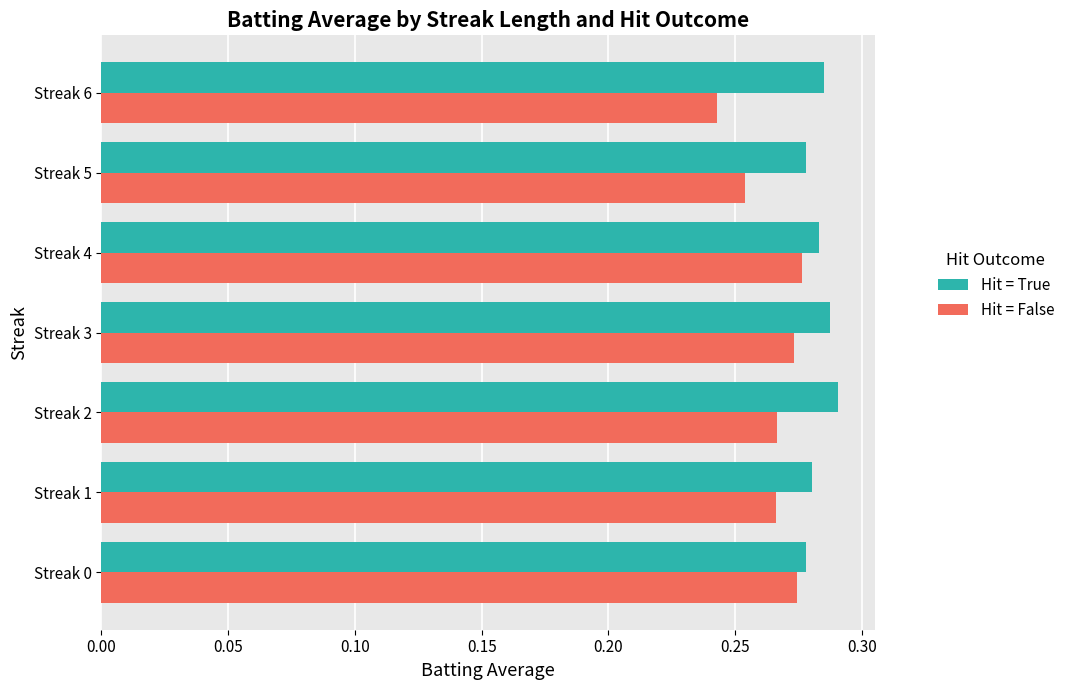

Is it true that Hit = False equals 0.4 at Streak 2?

False